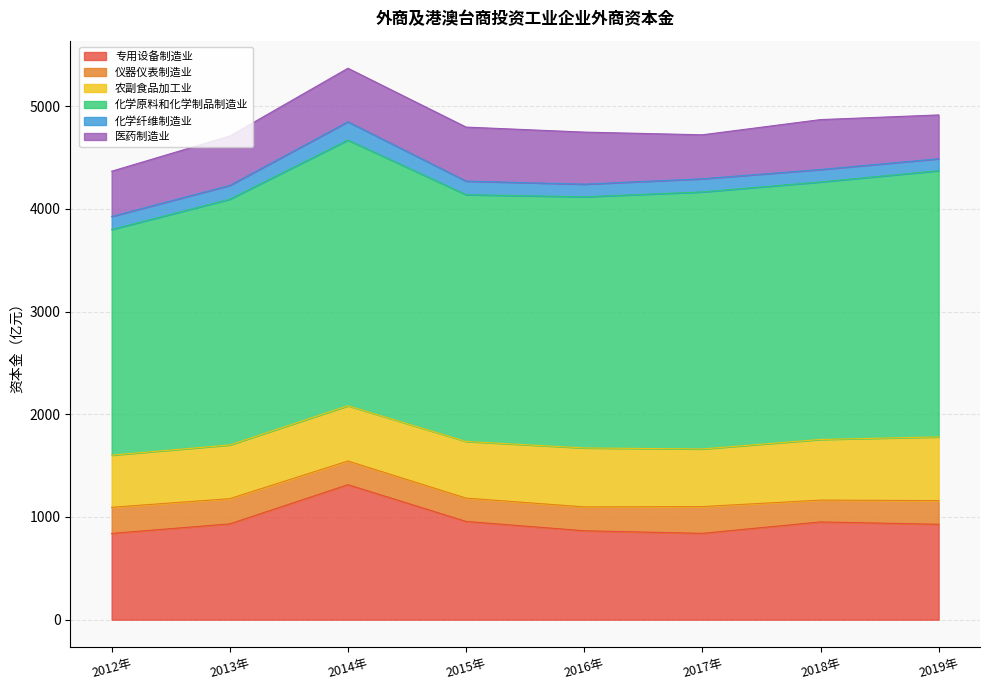

True or false: 仪器仪表制造业 and 专用设备制造业 intersect in this chart.

False